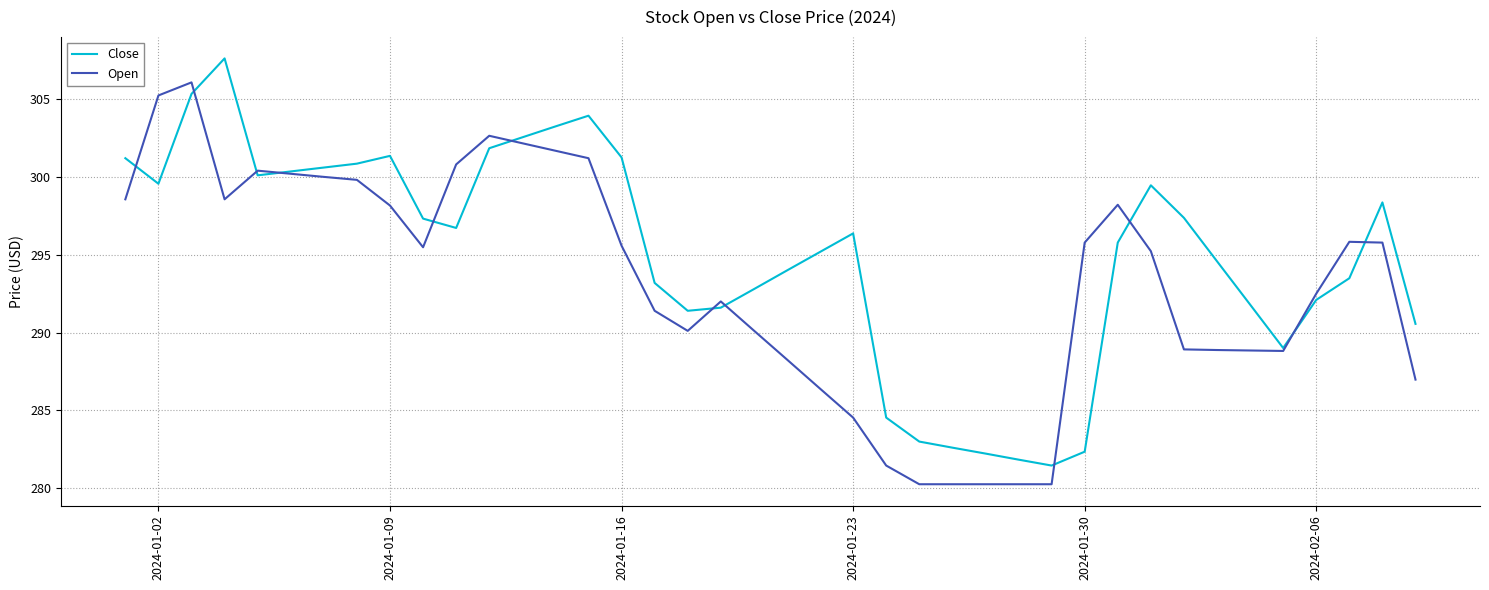

What is the highest value of the Open series?

306.1